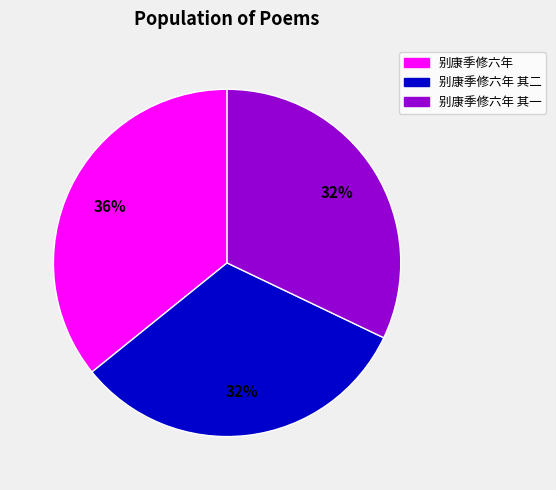

To the nearest percent, what is the average slice percentage?

33%